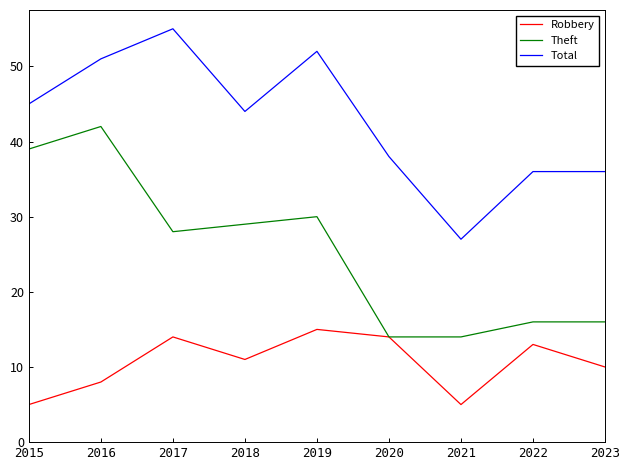

Is it true that Theft equals 14 at 2020?

True